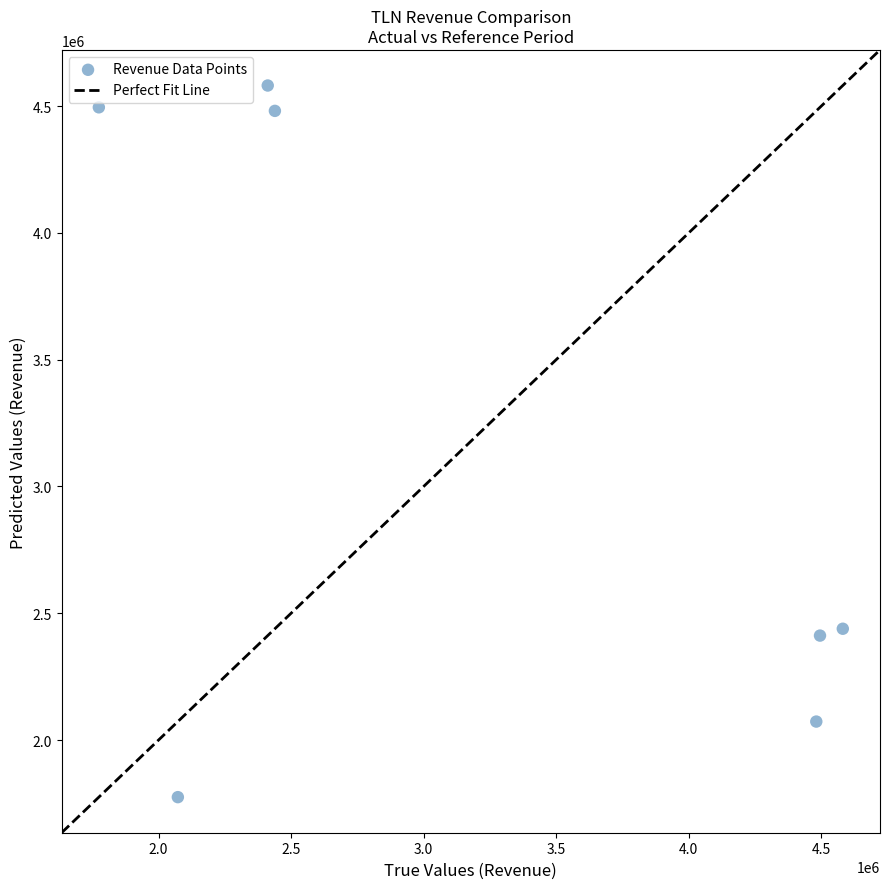

What is the range of X values (max minus min)?

2806000